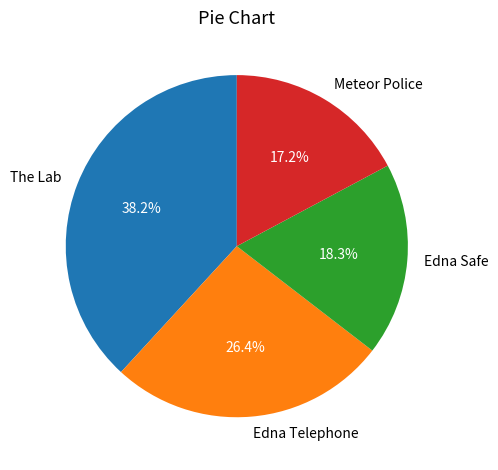

Is the sum of Meteor Police and Edna Telephone greater than half?

No